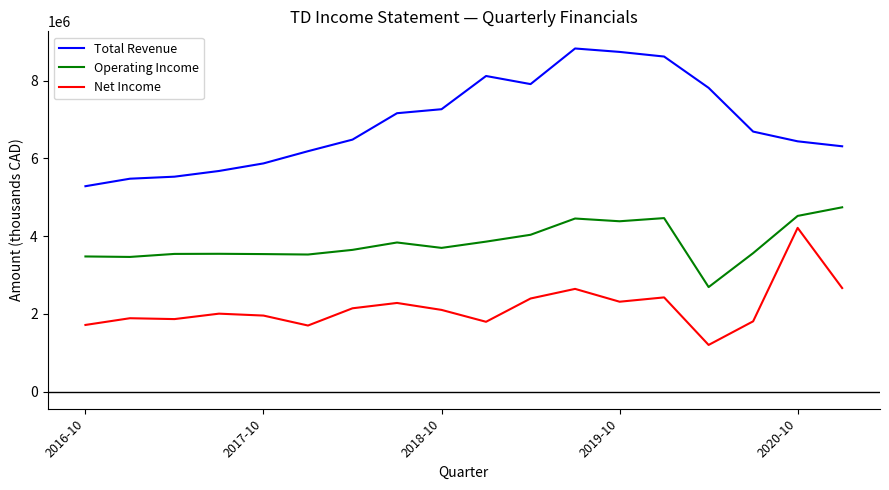

Does the chart have visible grid lines?

No